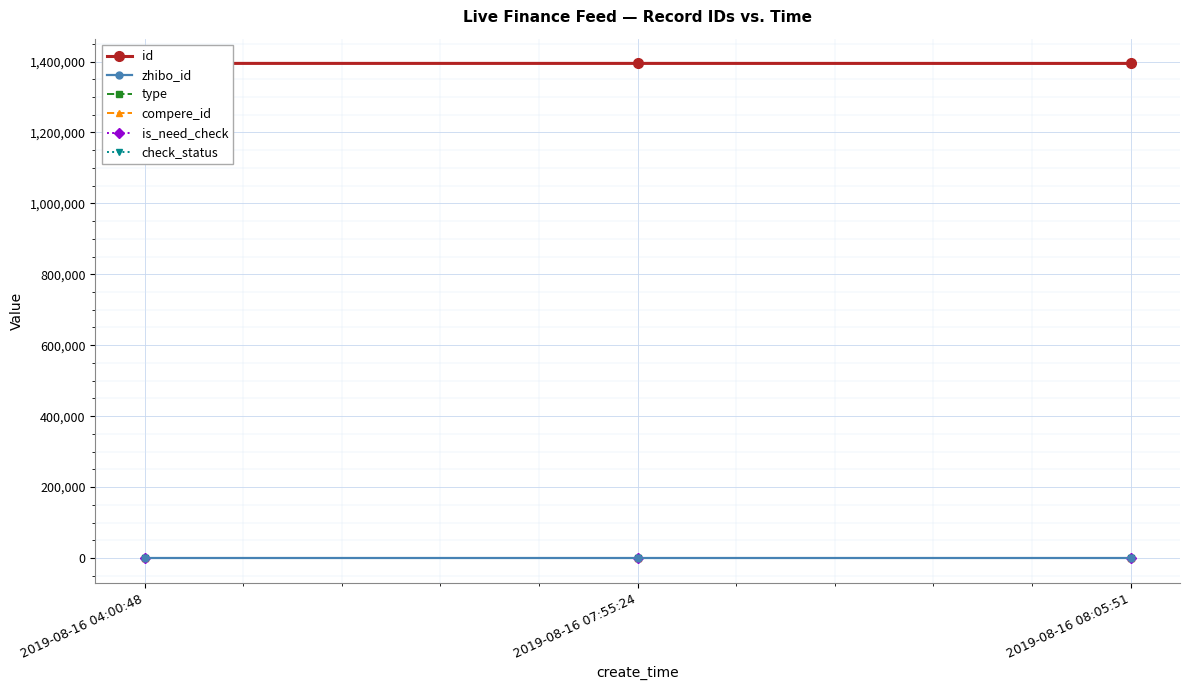

Reading left to right, extract all data points from this chart.

id: 2019-08-16 04:00:48=1394860	2019-08-16 07:55:24=1394856	2019-08-16 08:05:51=1394803
zhibo_id: 2019-08-16 04:00:48=152	2019-08-16 07:55:24=152	2019-08-16 08:05:51=152
type: 2019-08-16 04:00:48=0	2019-08-16 07:55:24=0	2019-08-16 08:05:51=0
compere_id: 2019-08-16 04:00:48=0	2019-08-16 07:55:24=0	2019-08-16 08:05:51=0
is_need_check: 2019-08-16 04:00:48=0	2019-08-16 07:55:24=0	2019-08-16 08:05:51=0
check_status: 2019-08-16 04:00:48=1	2019-08-16 07:55:24=1	2019-08-16 08:05:51=1